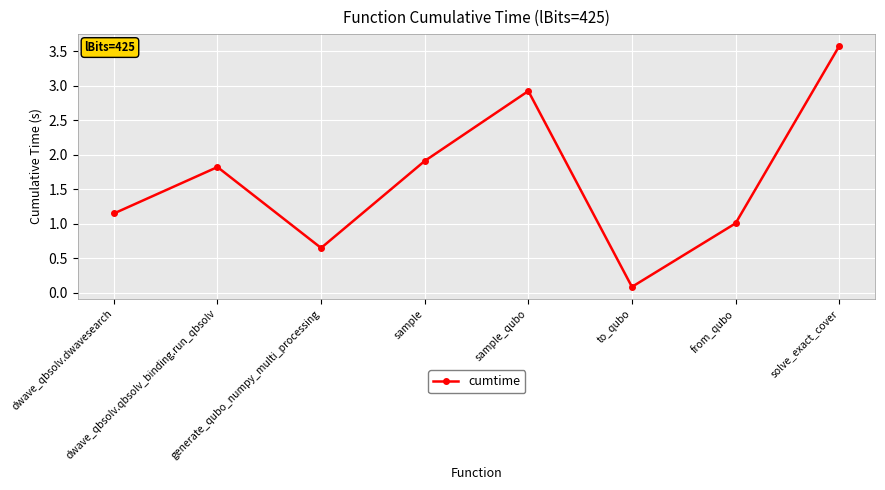

Which has a higher value, sample or dwave_qbsolv.qbsolv_binding.run_qbsolv?

sample